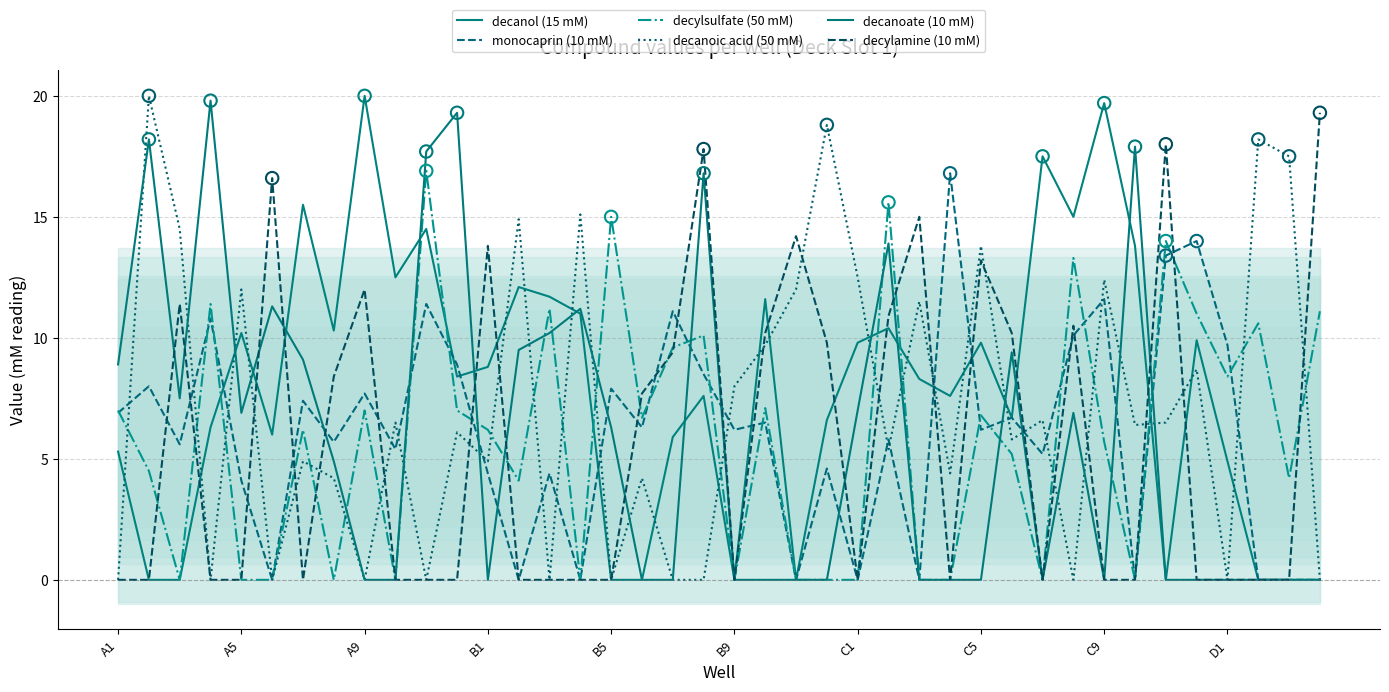

Which series has the widest spread of Y values?

decanol (15 mM)